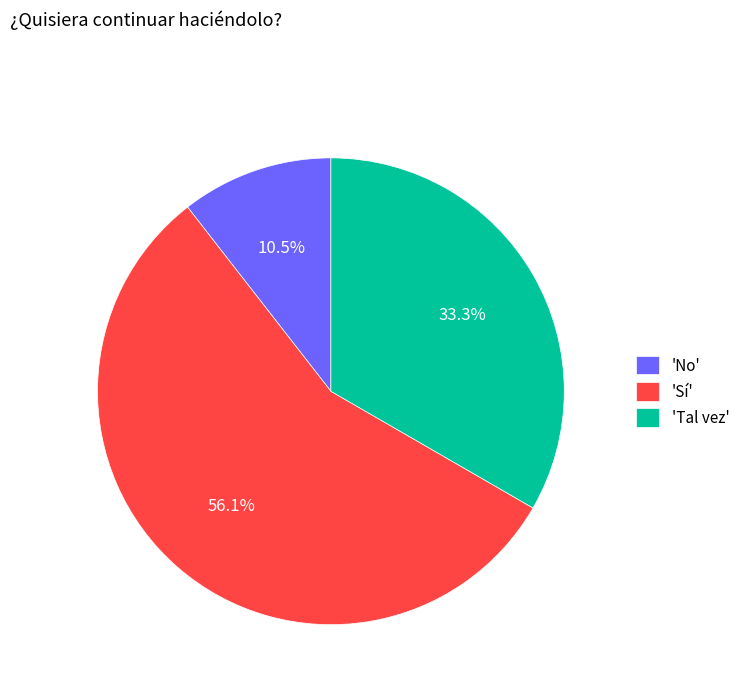

Rank the categories by value from highest to lowest.

'Sí', 'Tal vez', 'No'